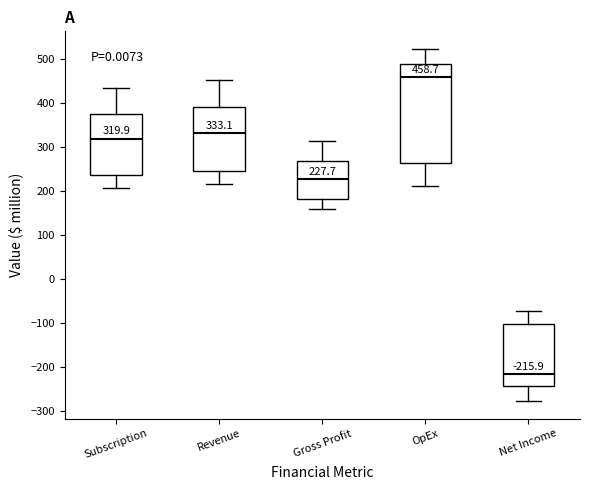

Which box is the tallest, from its lower edge to its upper edge?

OpEx